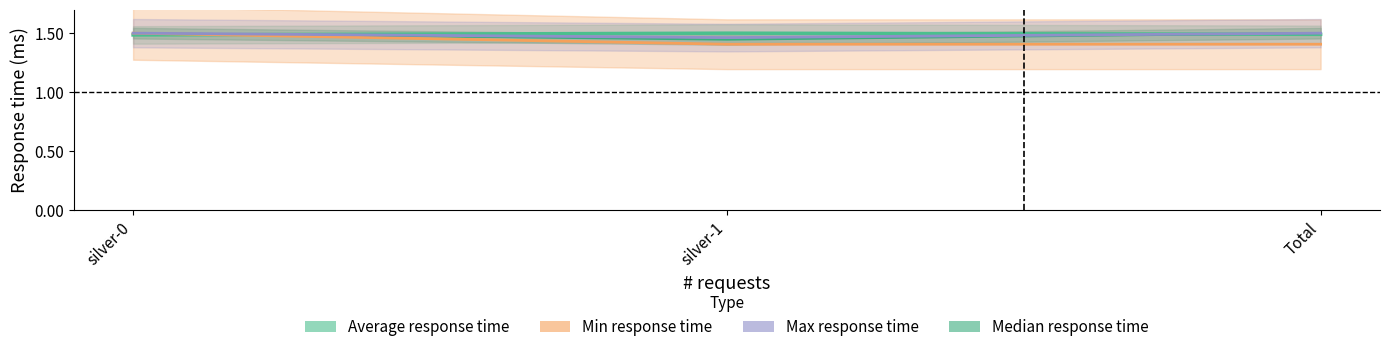

At which category is the sum across all series the highest?

silver-0